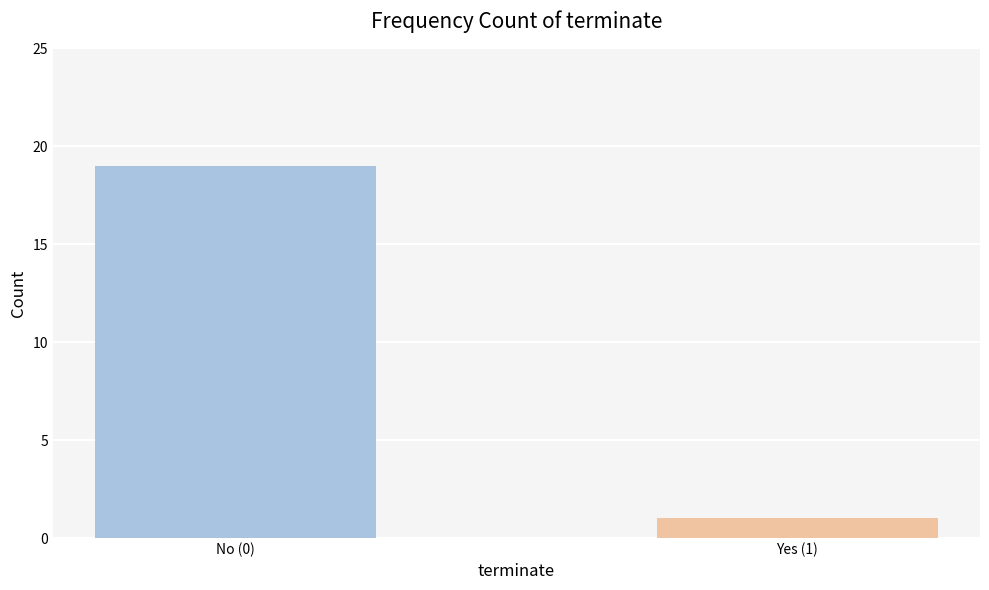

Reading right to left, what are all the values shown in this chart?

1	19